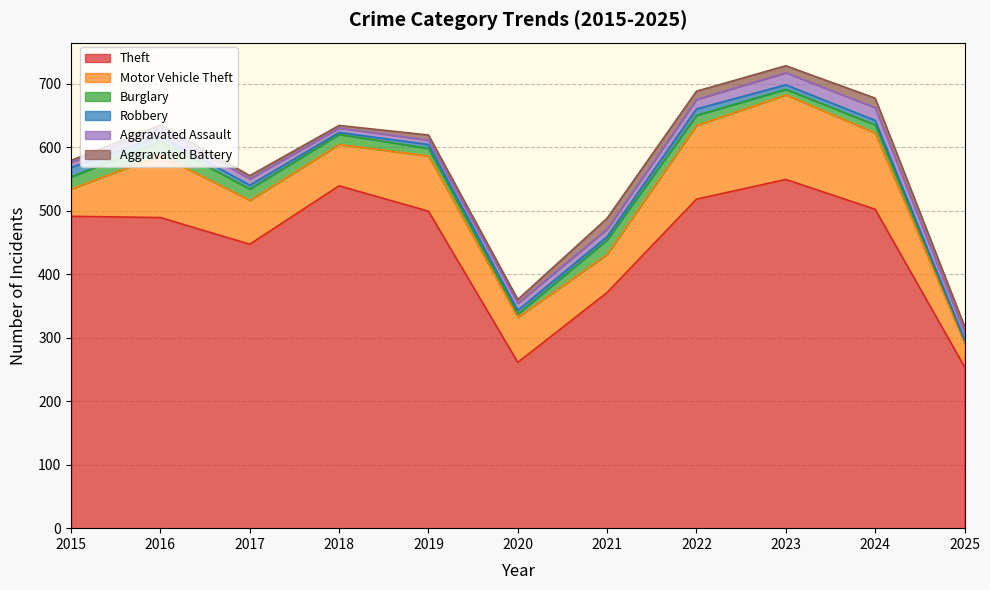

Rank the series at 2019 from highest to lowest value.

Theft, Motor Vehicle Theft, Burglary, Aggravated Battery, Aggravated Assault, Robbery